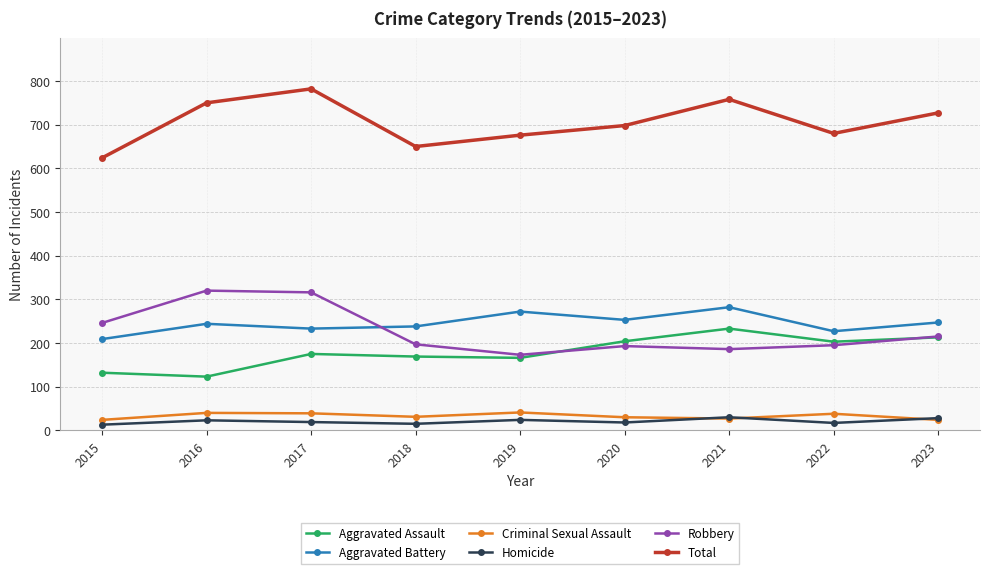

How many distinct data groups are displayed?

6